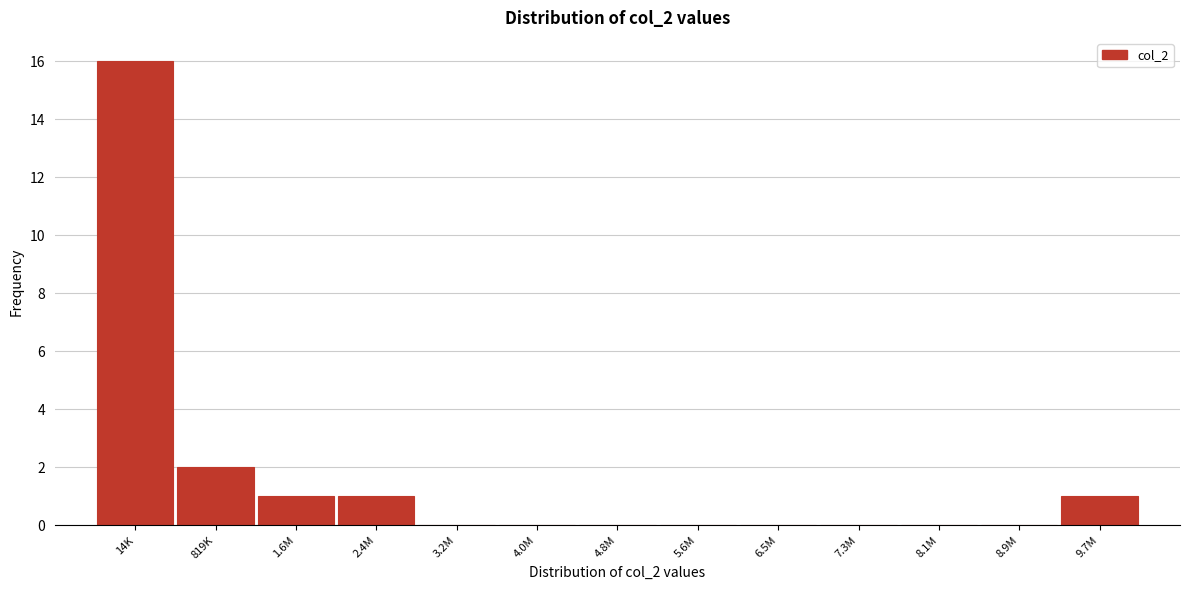

Reading left to right, what are all the values shown in this chart?

14K=16	819K=2	1.6M=1	2.4M=1	3.2M=0	4.0M=0	4.8M=0	5.6M=0	6.5M=0	7.3M=0	8.1M=0	8.9M=0	9.7M=1